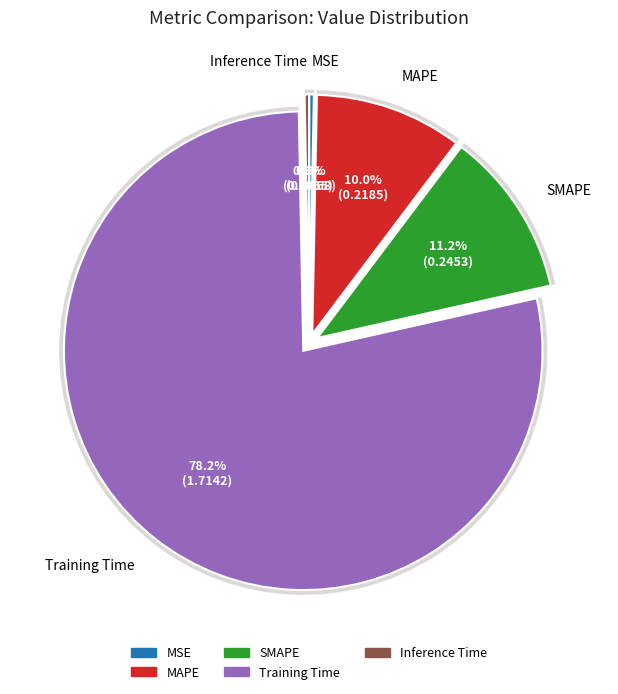

True or false: Training Time accounts for 78% of the total.

True